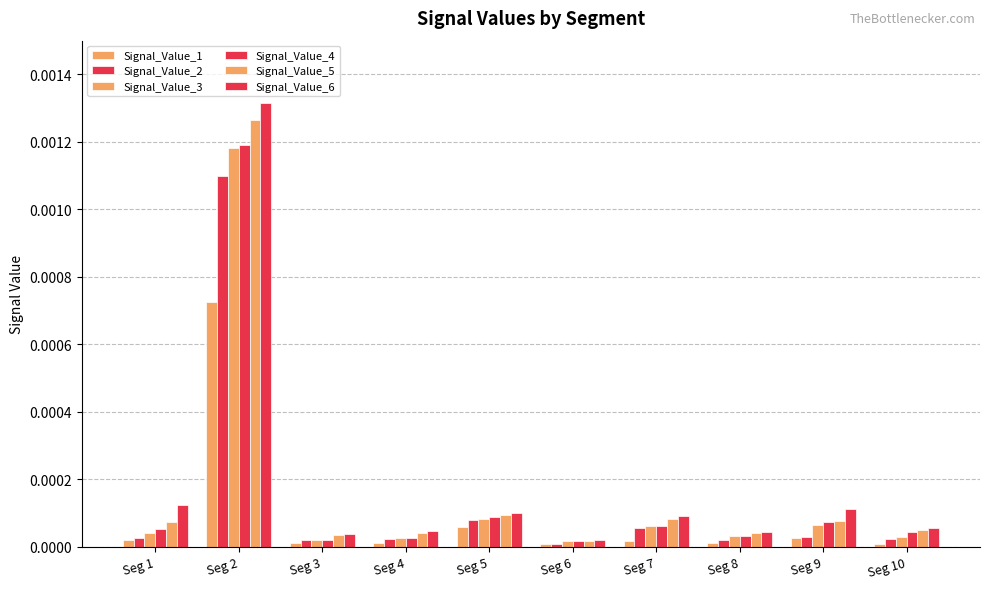

At which category is the sum across all series the highest?

Seg 2